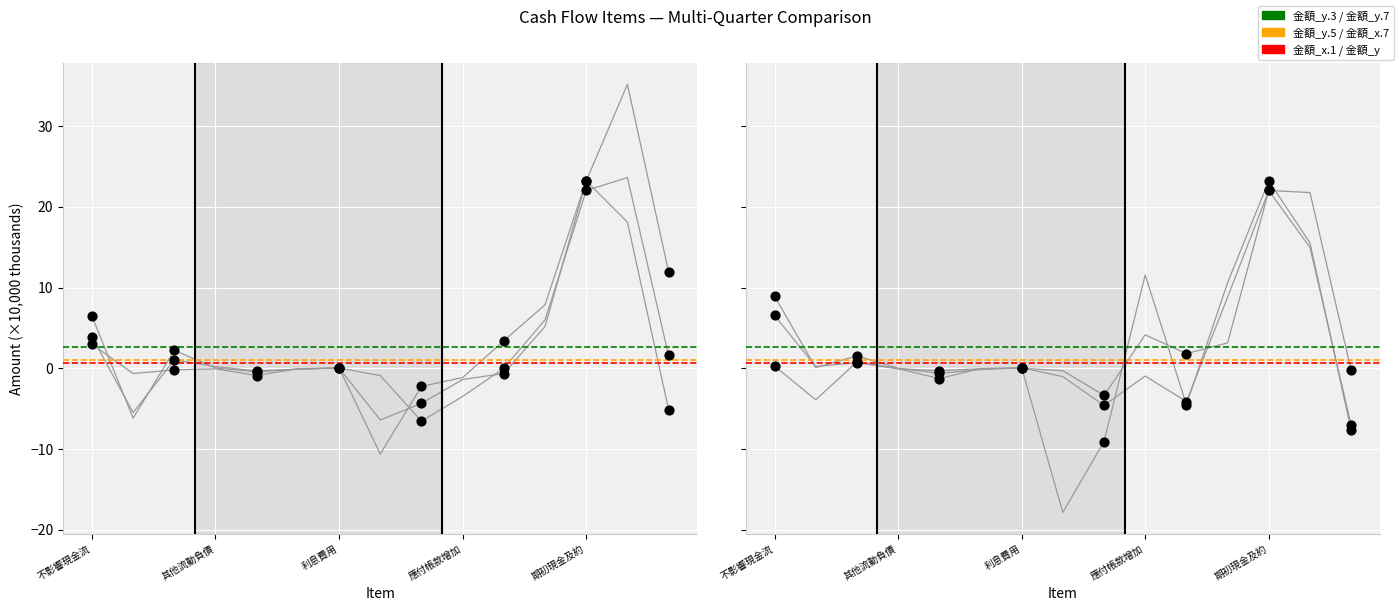

What are all the series names shown in the legend?

金額_y.3, 金額_y.5, 金額_x.7, 金額_y.7, 金額_x.1, 金額_y